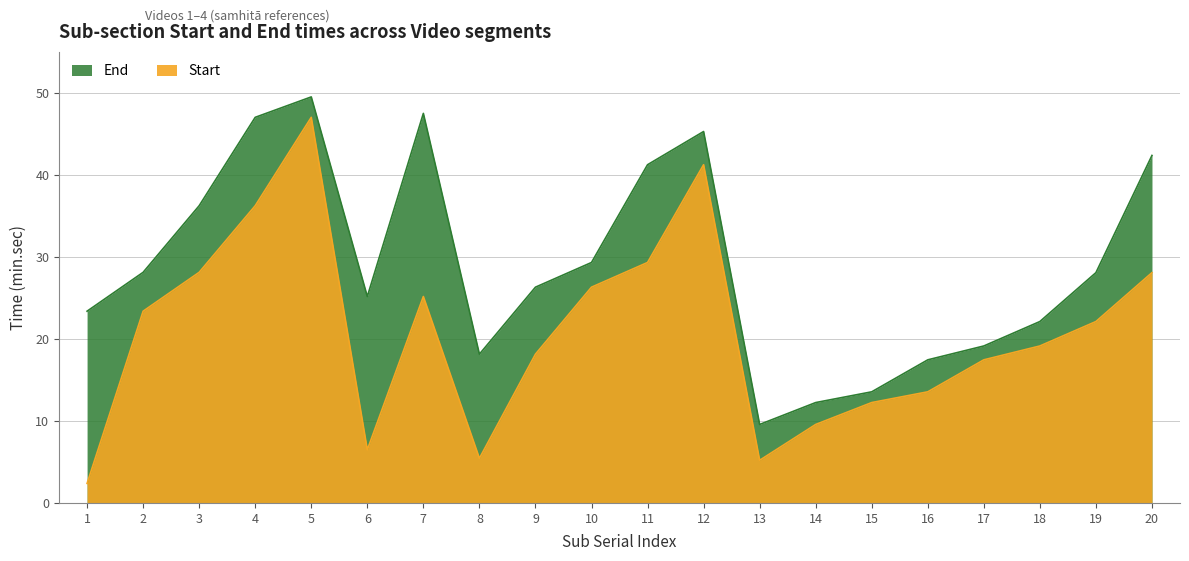

Rank the categories by End value from lowest to highest.

13, 14, 15, 16, 8, 17, 18, 1, 6, 9, 19, 2, 10, 3, 11, 20, 12, 4, 7, 5